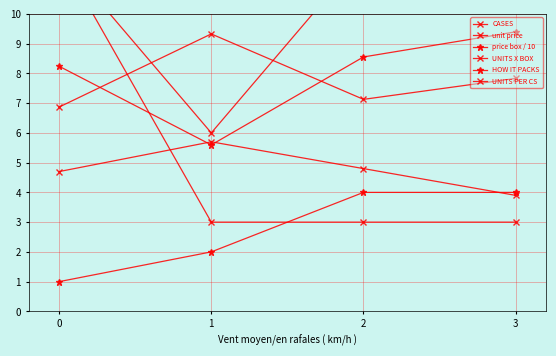

What is the value of the HOW IT PACKS point at the 1st from the left?

1.0